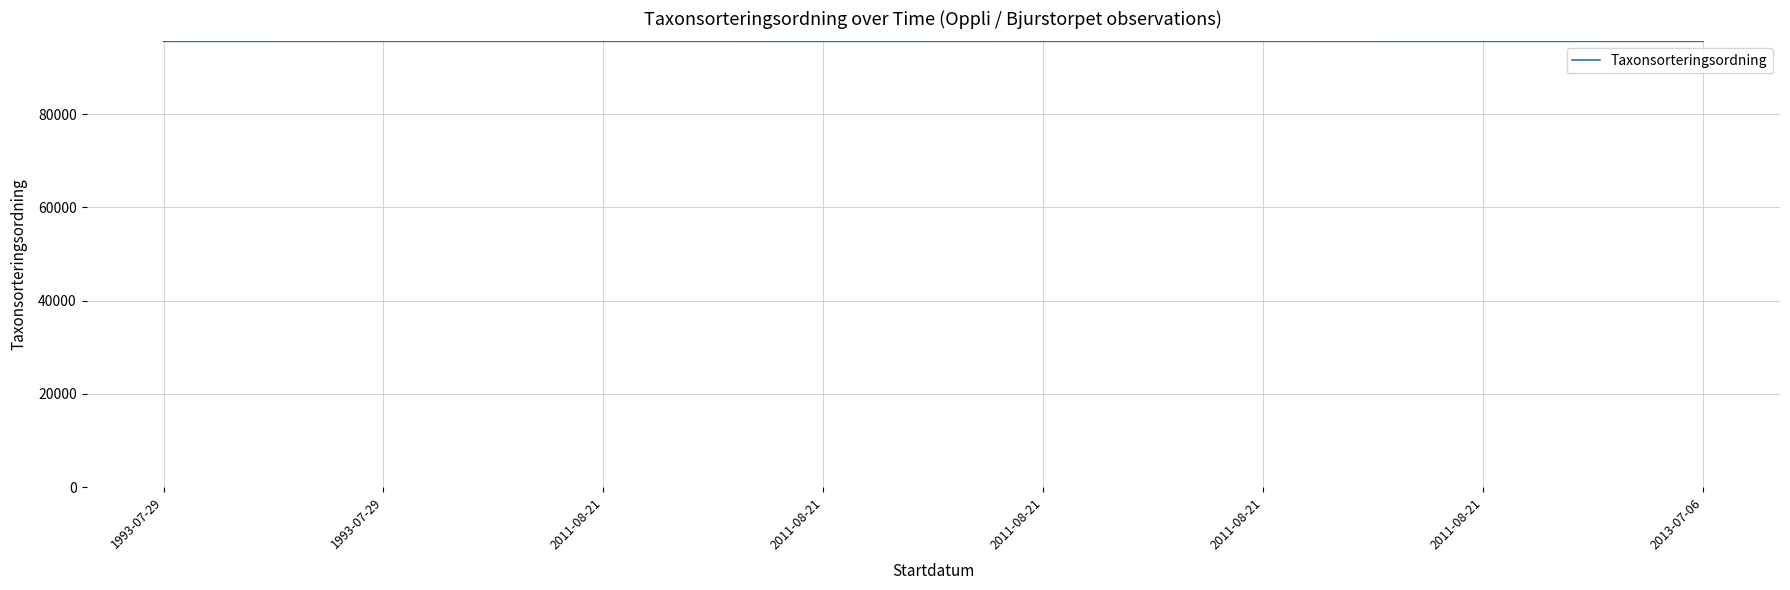

List the labels in order of value, largest first.

2011-08-21, 1993-07-29, 2011-08-21, 2011-08-21, 2013-07-06, 1993-07-29, 2011-08-21, 2011-08-21